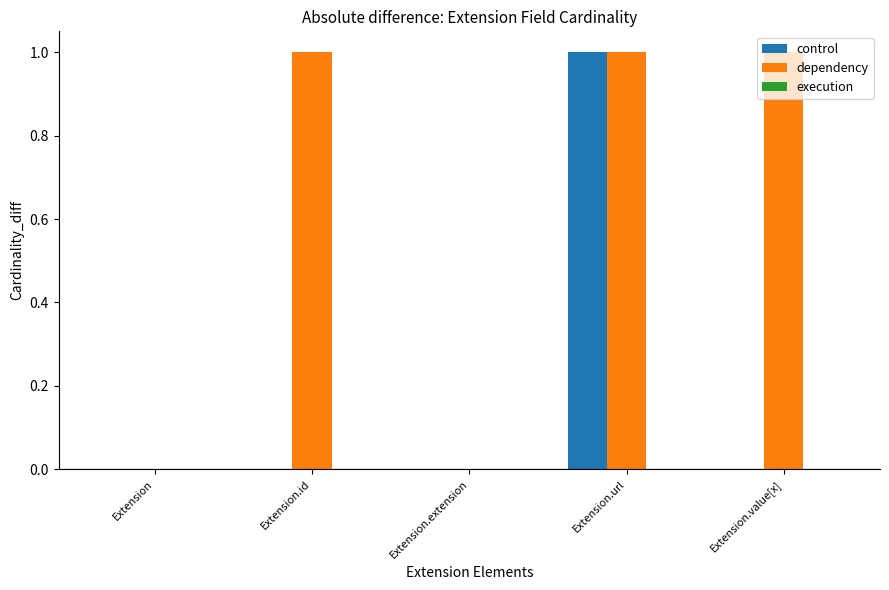

The value of dependency at Extension.url is 1. True or false?

True